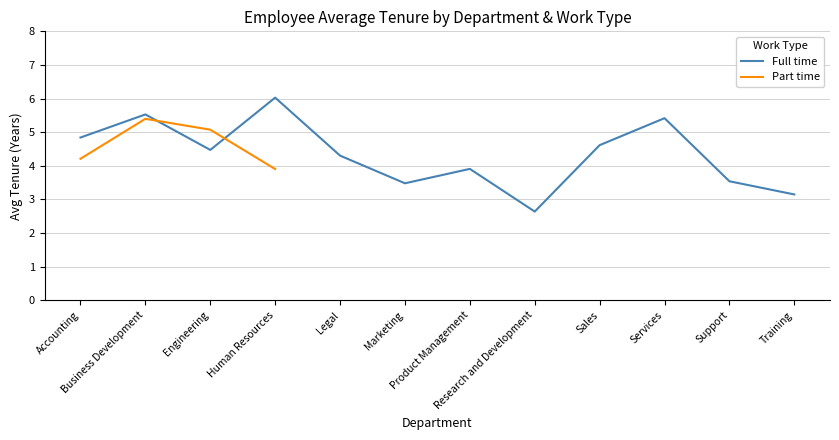

What is the label of the 11th point from the right?

Business Development